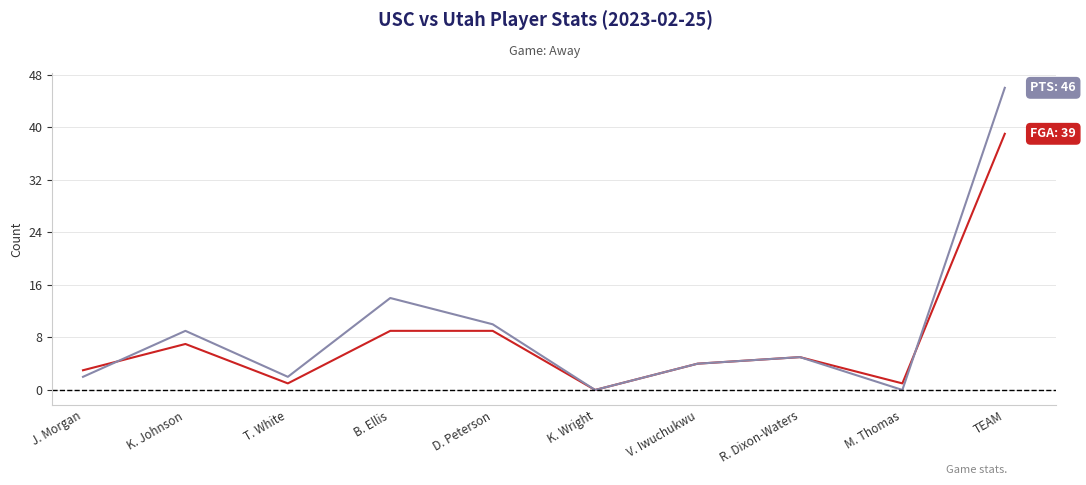

At which category is the sum across all series the highest?

TEAM